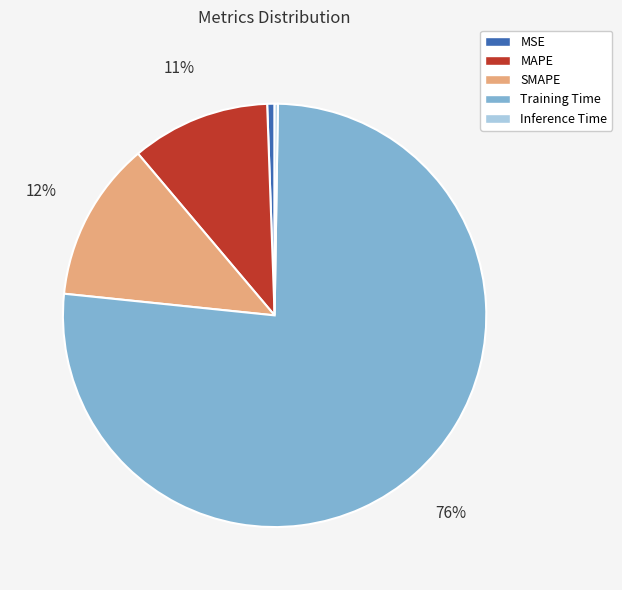

Which has a higher value, MSE or SMAPE?

SMAPE